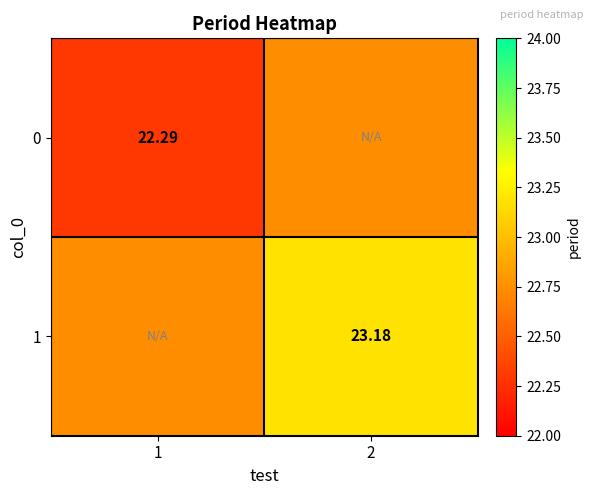

Which category has the highest value in the 1 series?

2